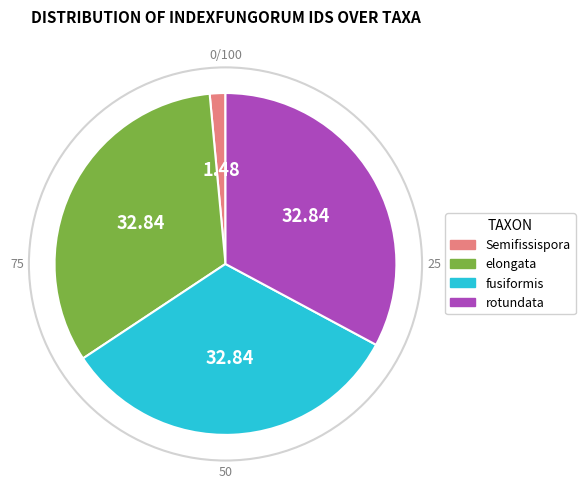

Do fusiformis and Semifissispora together represent more than half of the pie?

No